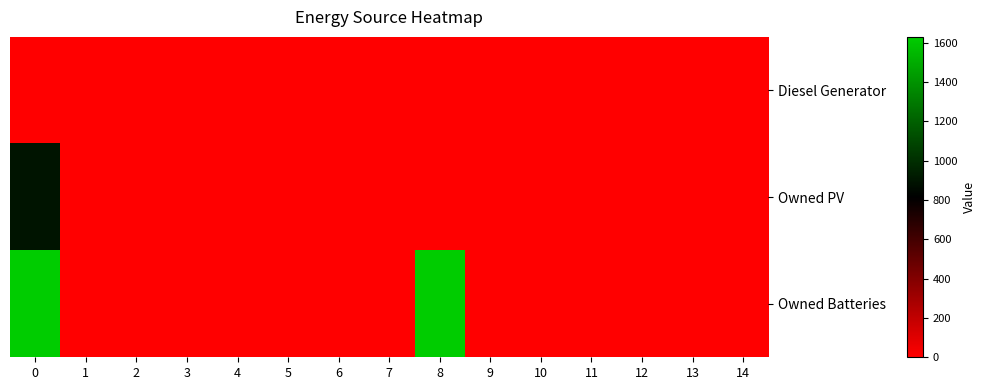

Which series has the largest range (max minus min)?

Owned Batteries